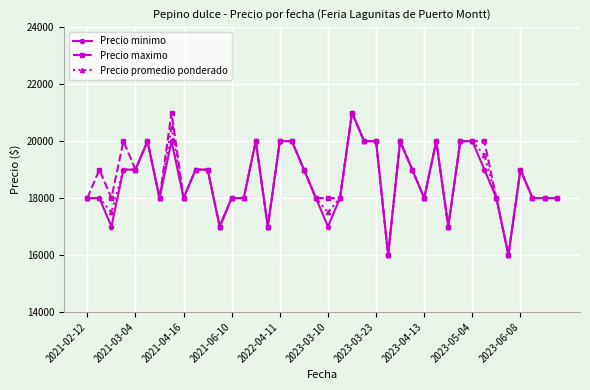

At how many categories does at least one series exceed 18273?

21